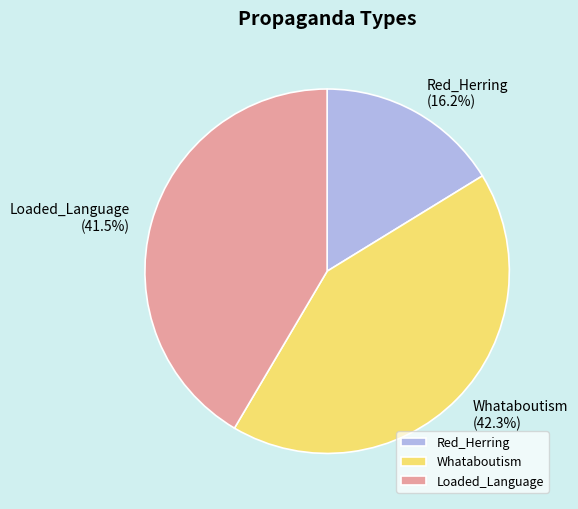

To the nearest percent, what is the average slice percentage?

33%